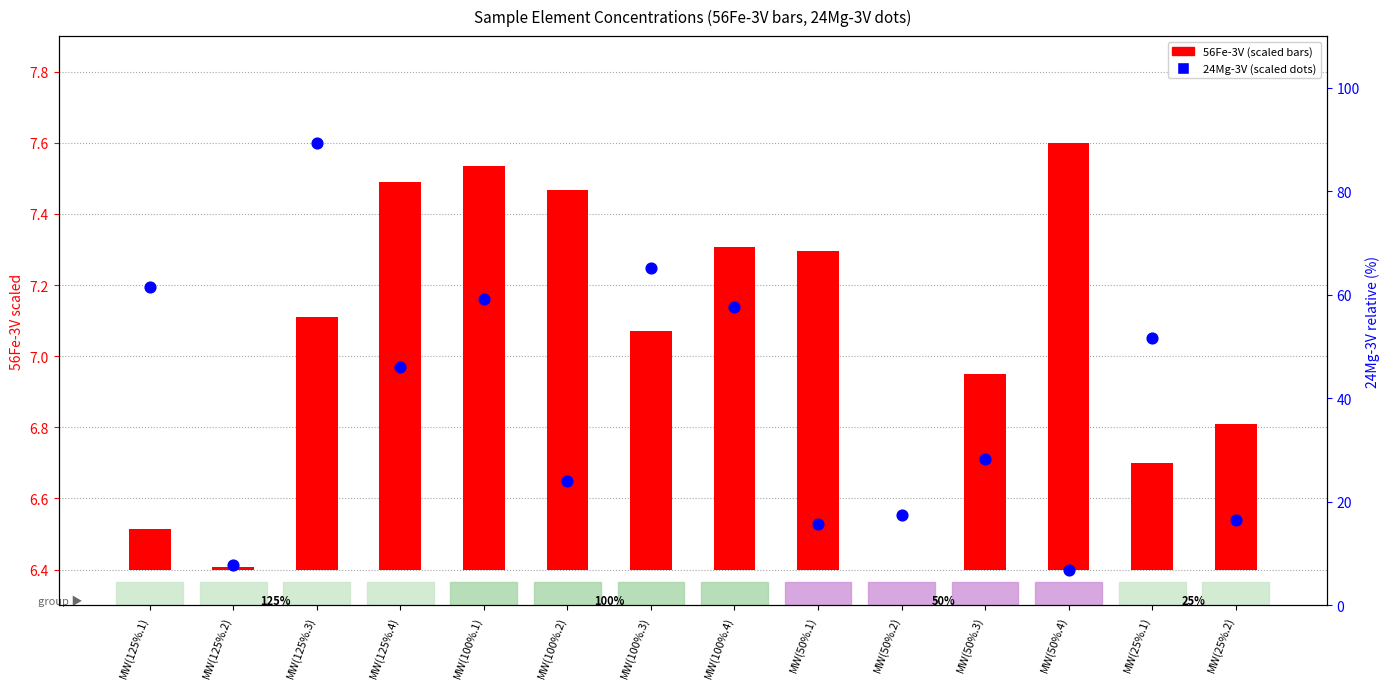

Which series reaches the minimum Y coordinate?

56Fe-3V (ppb, scaled)